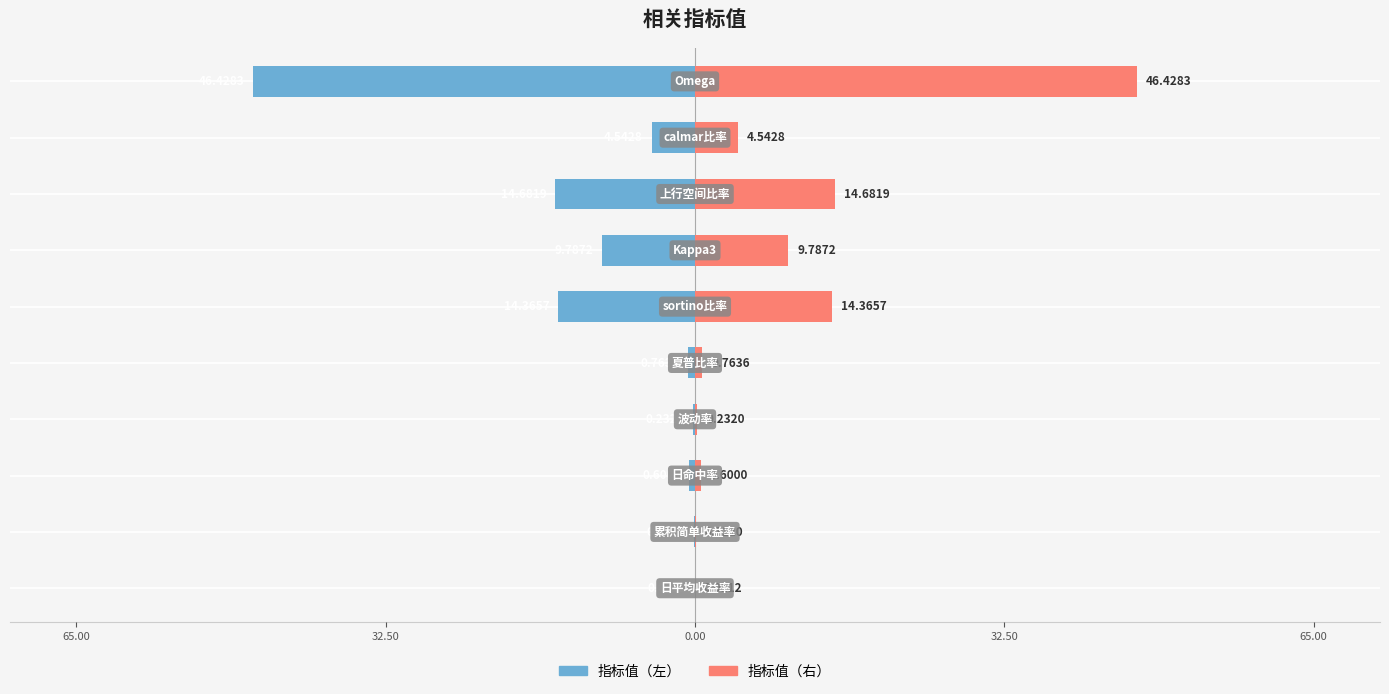

Which has a higher value, 5 or 32.50?

32.50